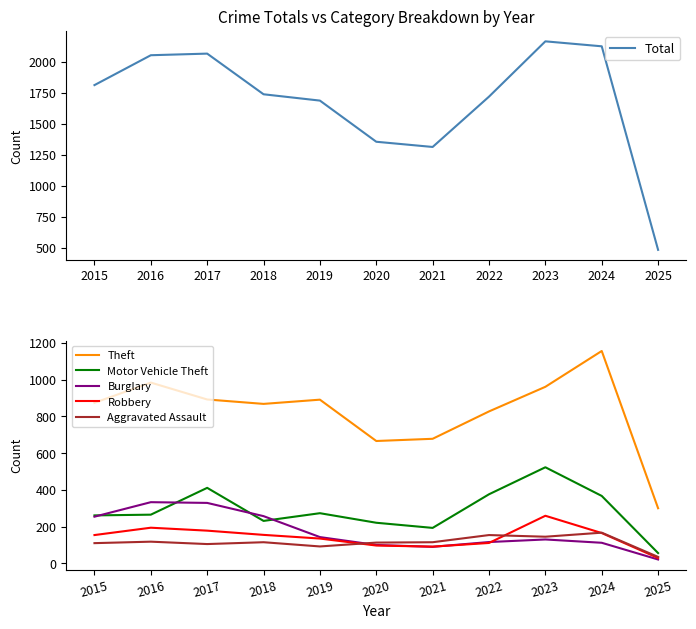

What is the value of the Total point at the 9th from the left?

2165